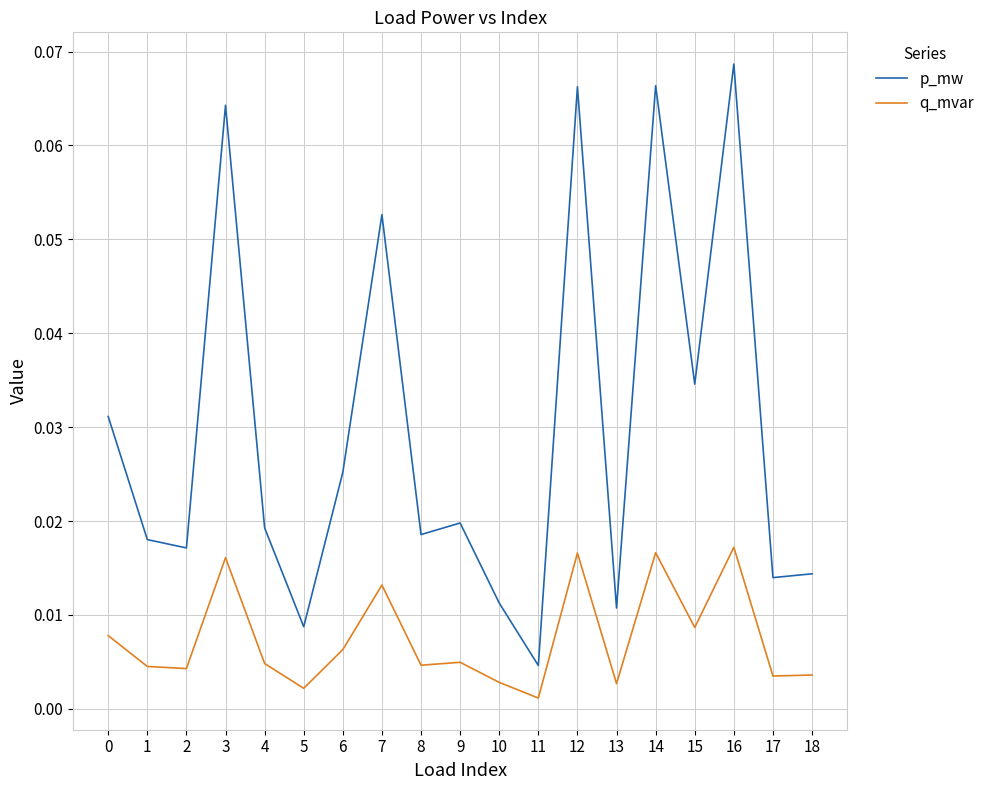

Rank the series by their maximum value, from lowest to highest.

q_mvar, p_mw